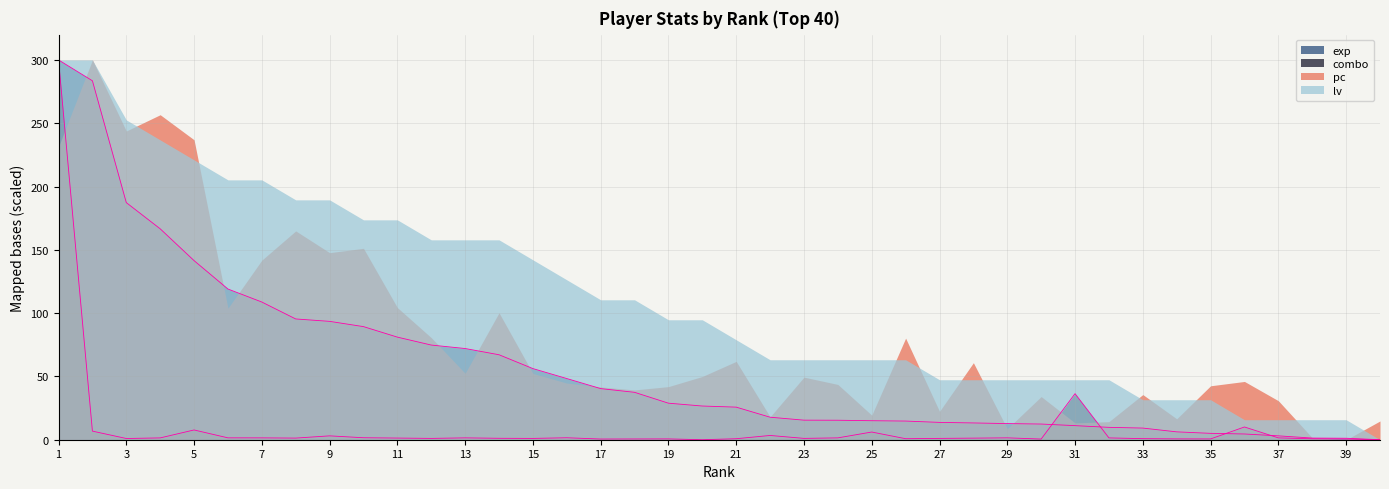

Is the value of lv at 15 greater than the value of pc at 15?

Yes